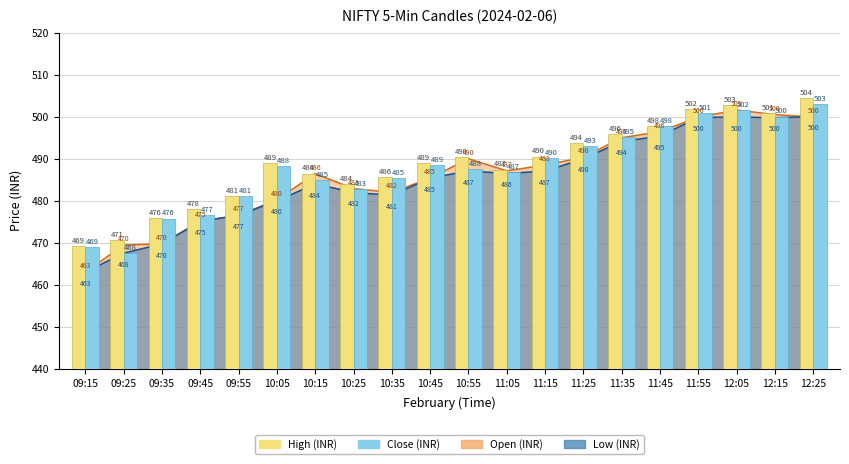

List the labels in order of Close value, smallest first.

09:25, 09:15, 09:35, 09:45, 09:55, 10:25, 10:15, 10:35, 11:05, 10:55, 10:05, 10:45, 11:15, 11:25, 11:35, 11:45, 12:15, 11:55, 12:05, 12:25